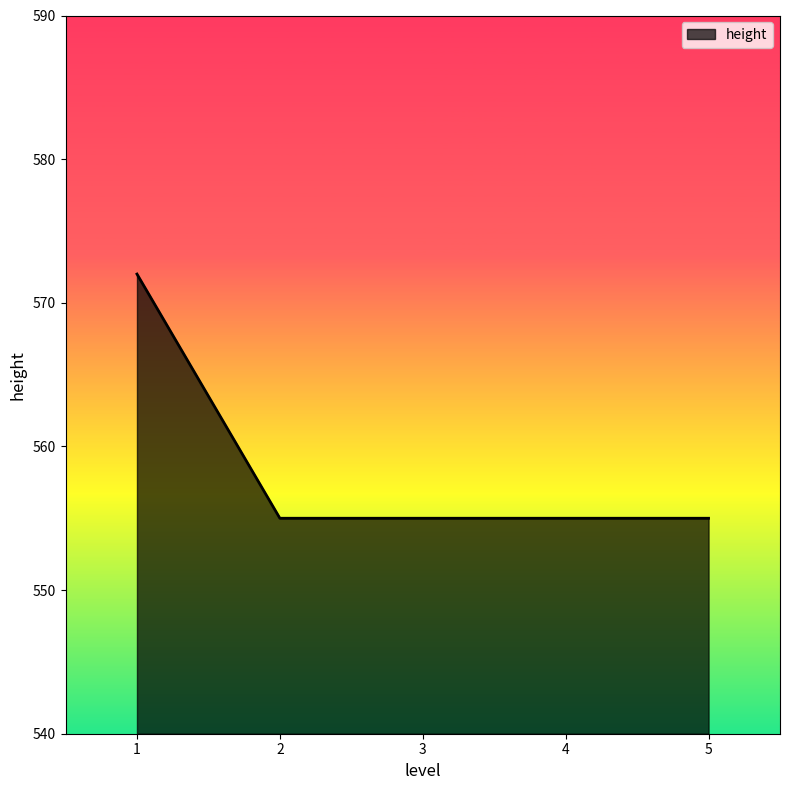

Does the chart have visible grid lines?

No